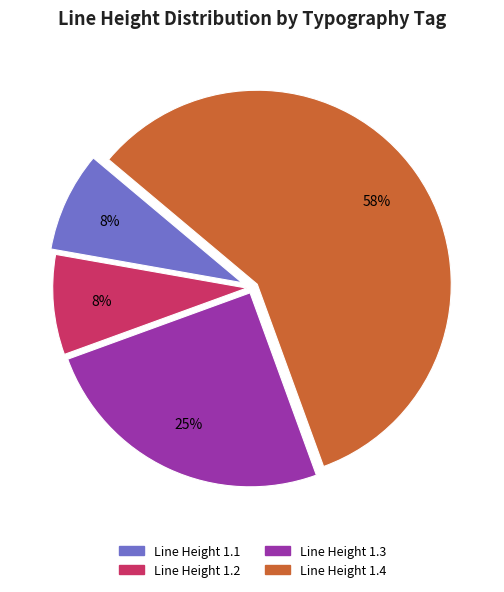

Approximately how many times larger is the value at Line Height 1.1 compared to Line Height 1.2?

1.0